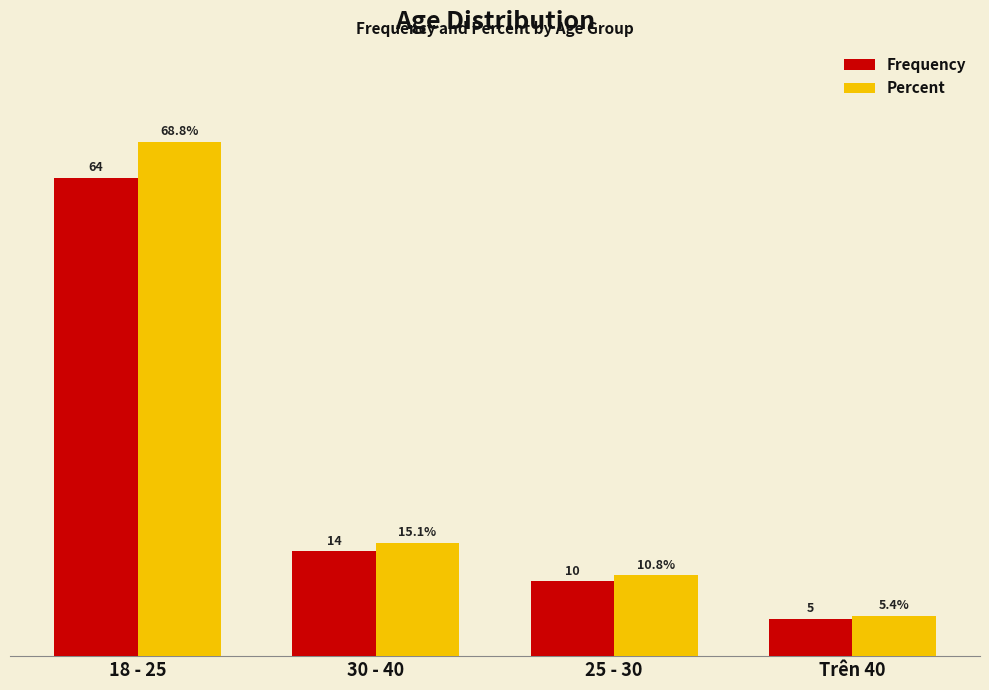

Which category has the highest value in the Frequency series?

18 - 25